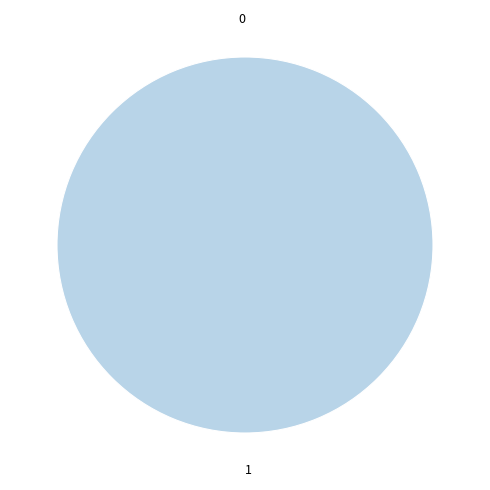

To the nearest percent, what is the difference between the 1 and 0 slice percentages?

100%